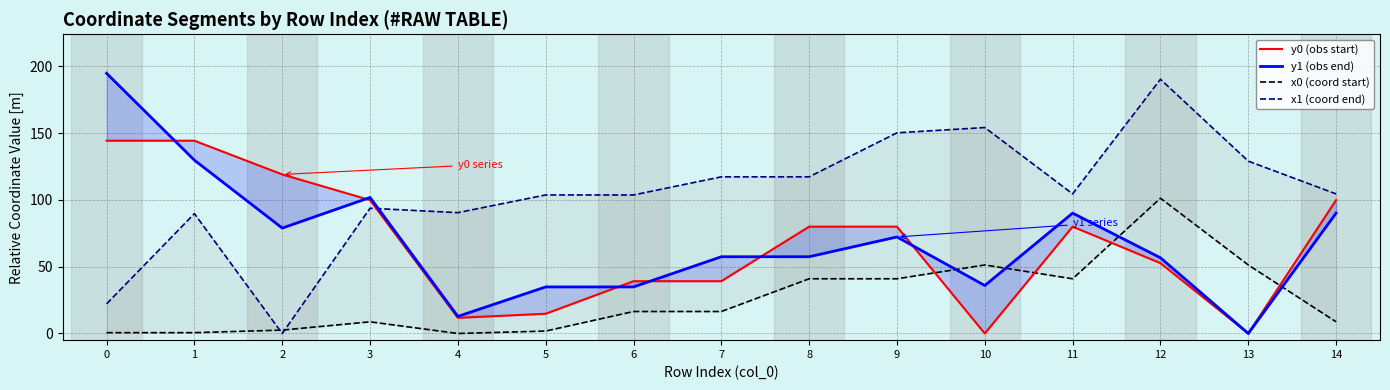

How many data points in y1 (obs end) are above 57?

9